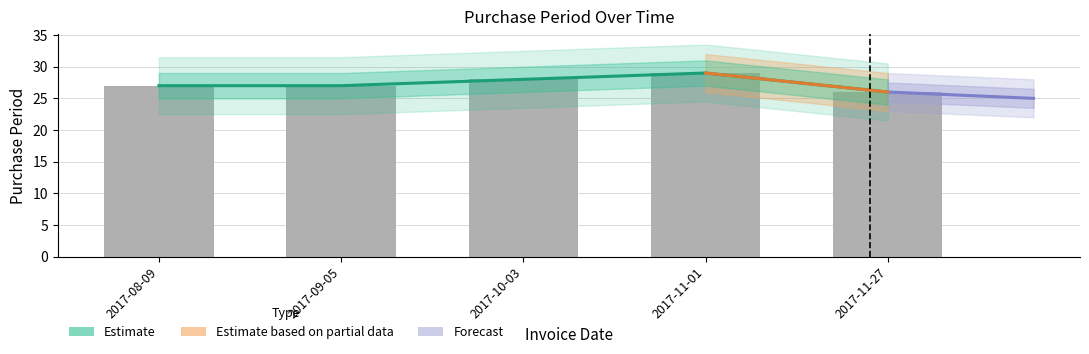

What is the sum of the values at 2017-09-05 and 2017-10-03?

55